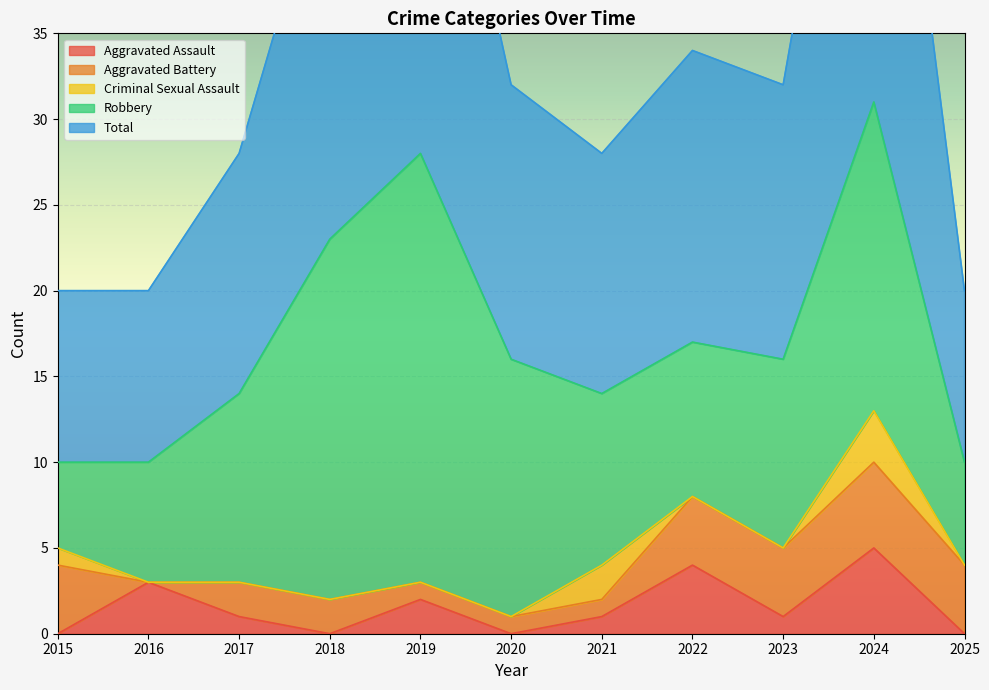

At which label is Criminal Sexual Assault closest to 1?

2015